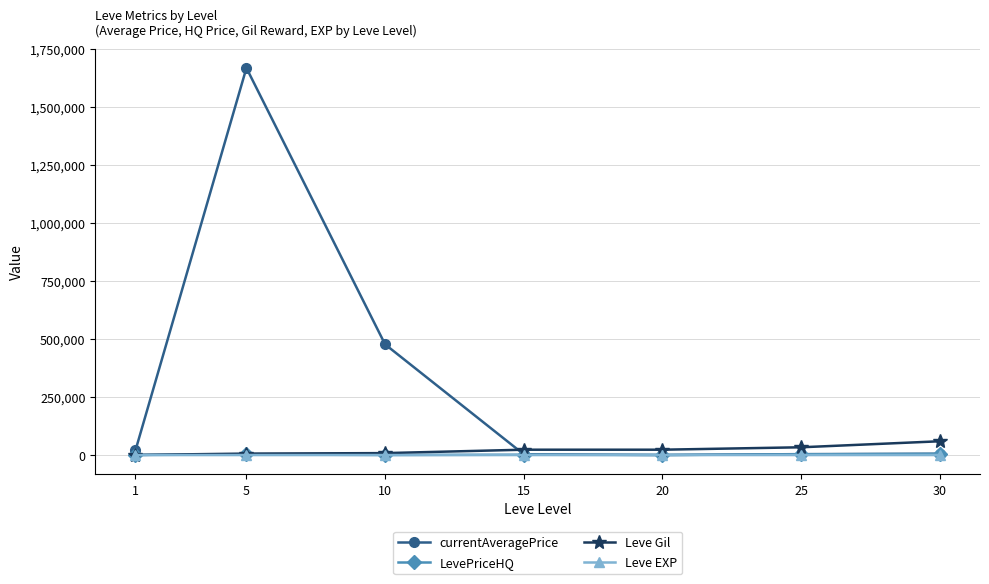

Where is the first local maximum for currentAveragePrice?

5